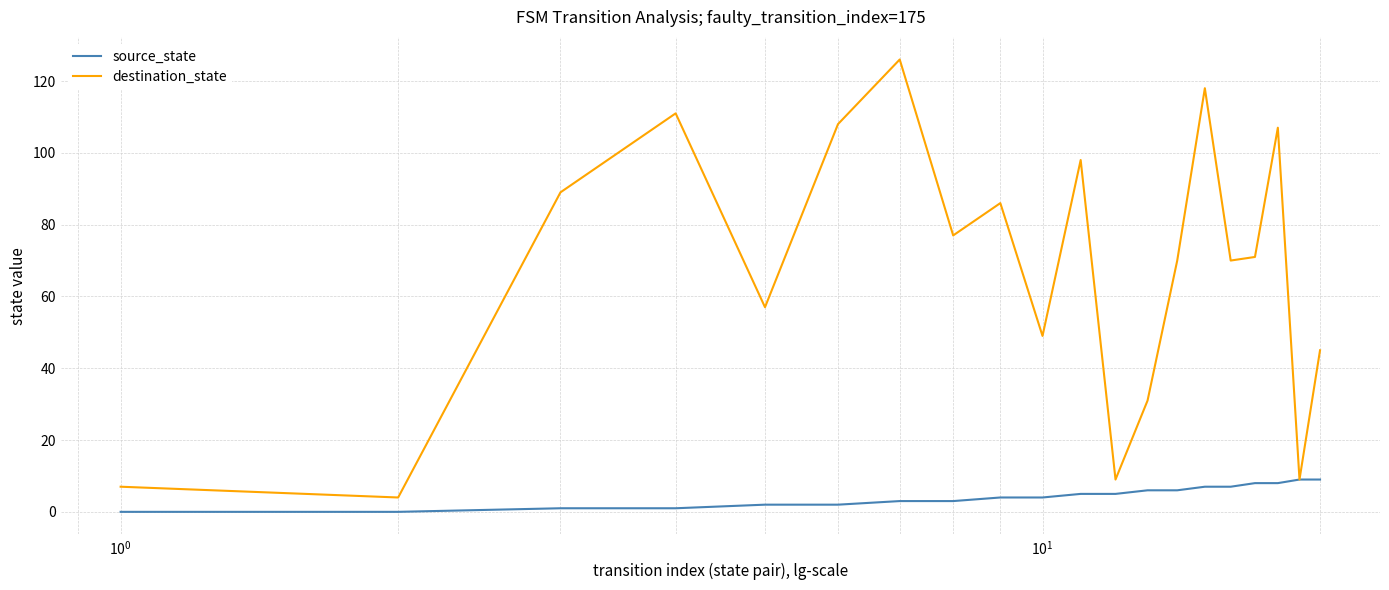

How many interior local valleys does the destination_state series have?

7